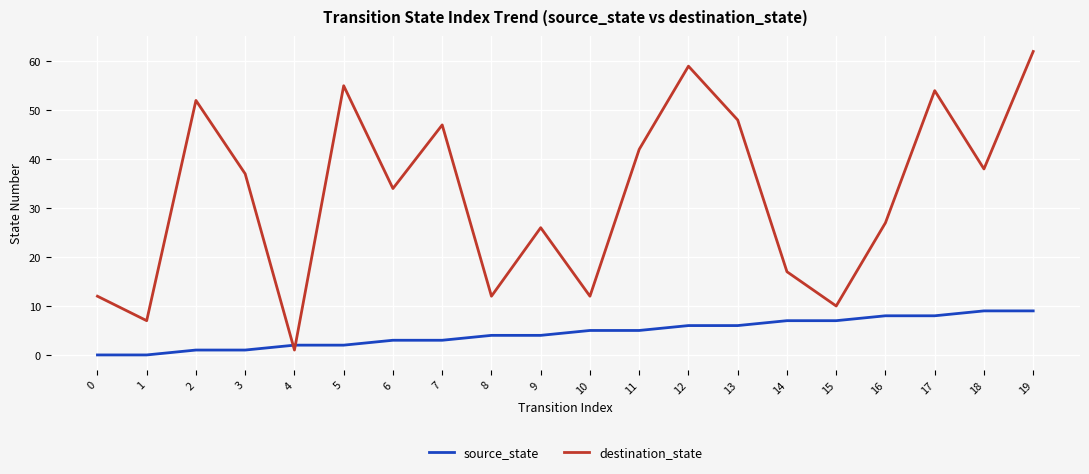

Between which two adjacent categories do destination_state and source_state first intersect?

3 and 4